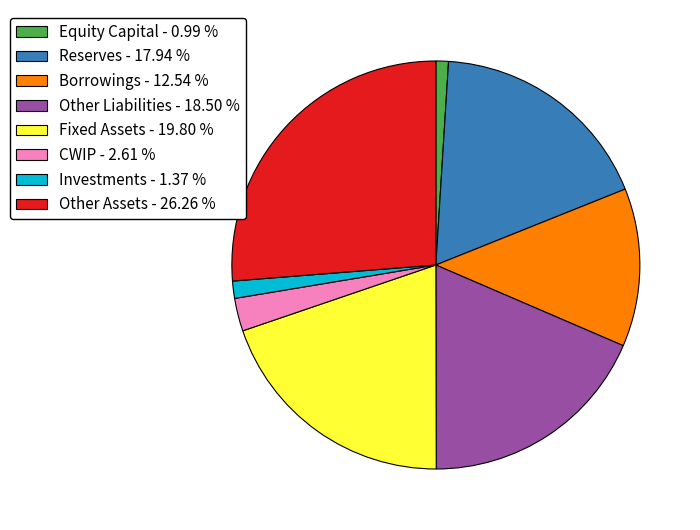

Do Other Assets - 26.26 % and CWIP - 2.61 % together represent more than half of the pie?

No